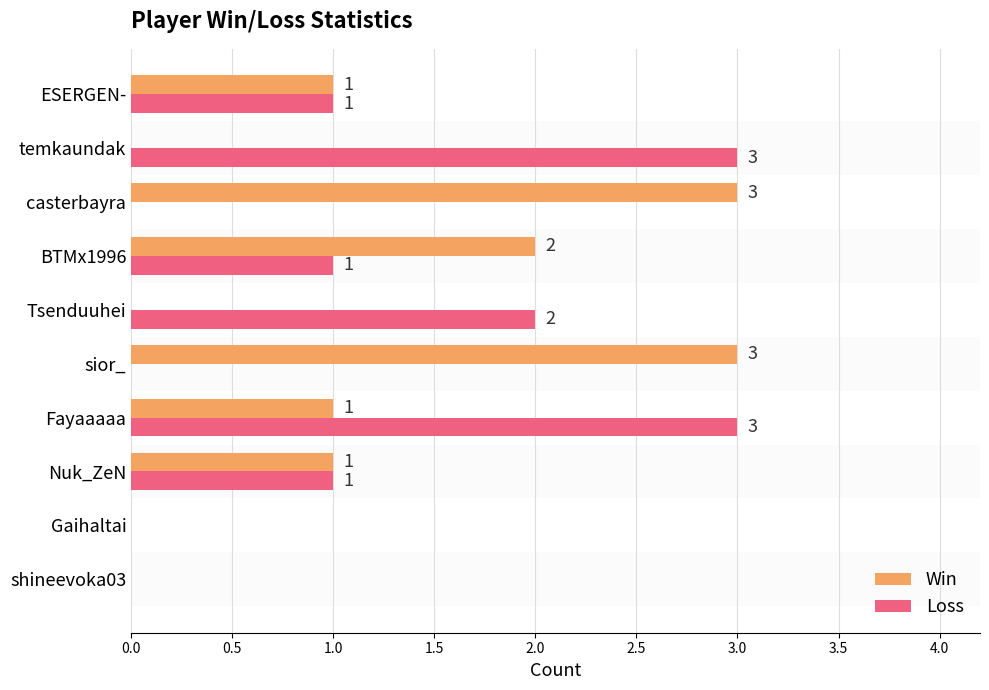

True or false: Loss has a value of 1 at Nuk_ZeN.

True